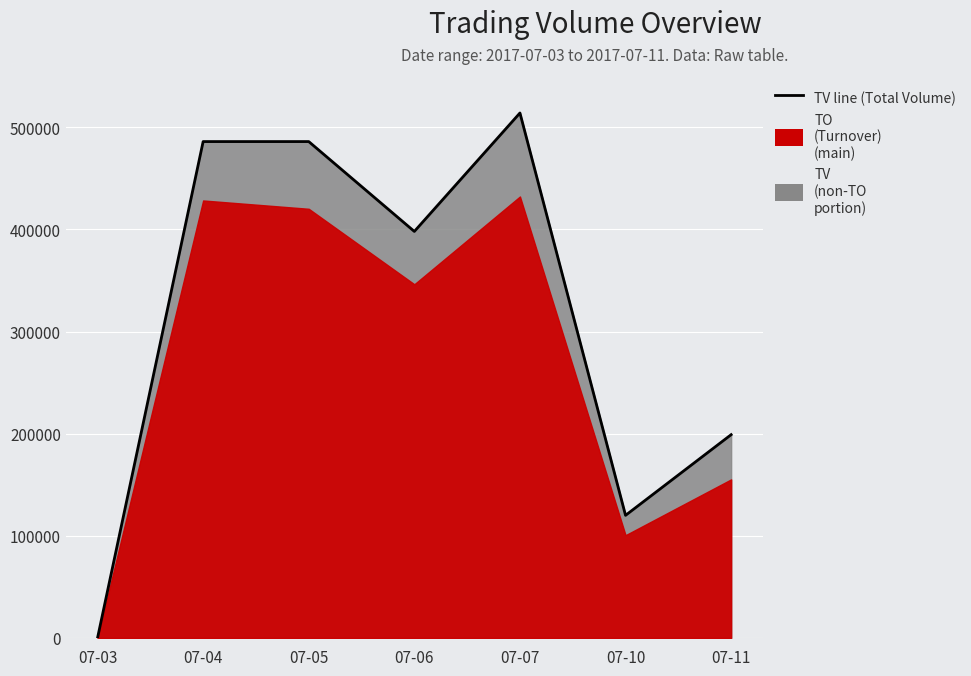

Reading right to left, transcribe all the data shown in this chart.

199000	120000	514000	398000	486000	486000	0